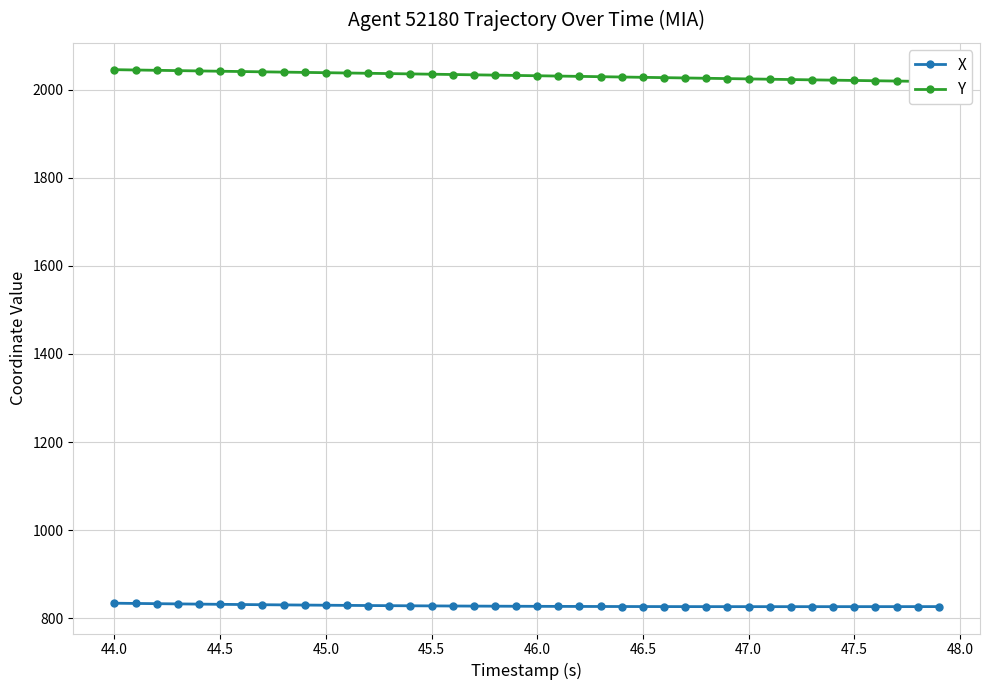

What is the minimum value for X?

826.4